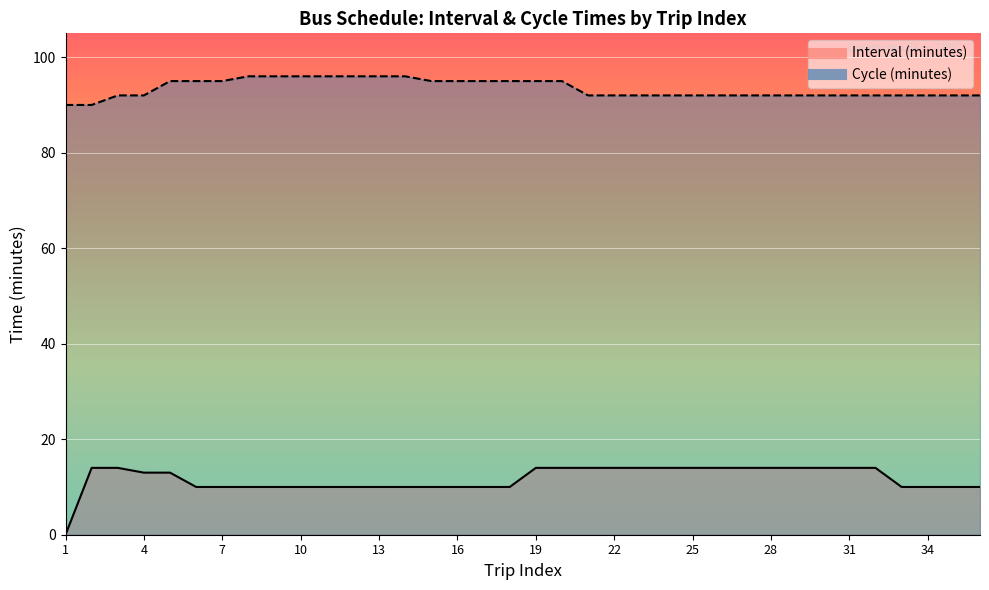

What is the difference between the Interval (minutes) values at 21 and 7?

4